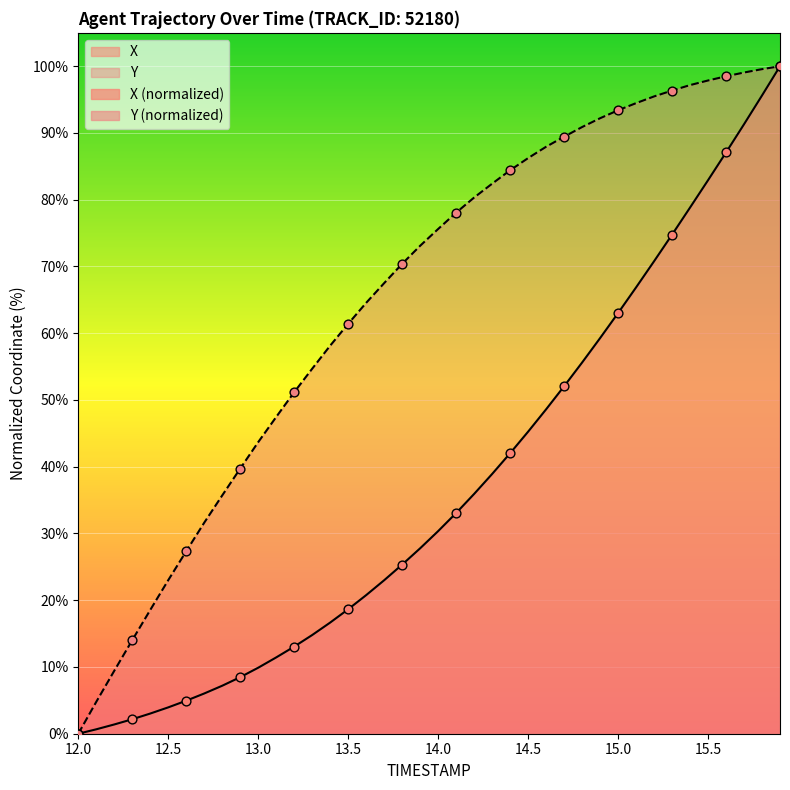

What is the highest value of the X series?

100.0